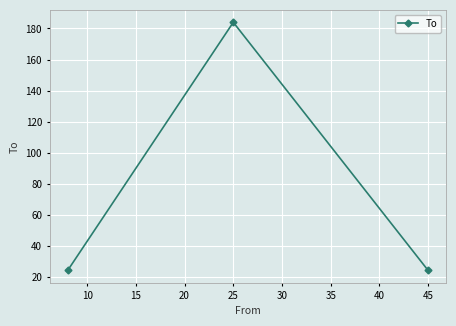

How many categories are shown in the chart?

3